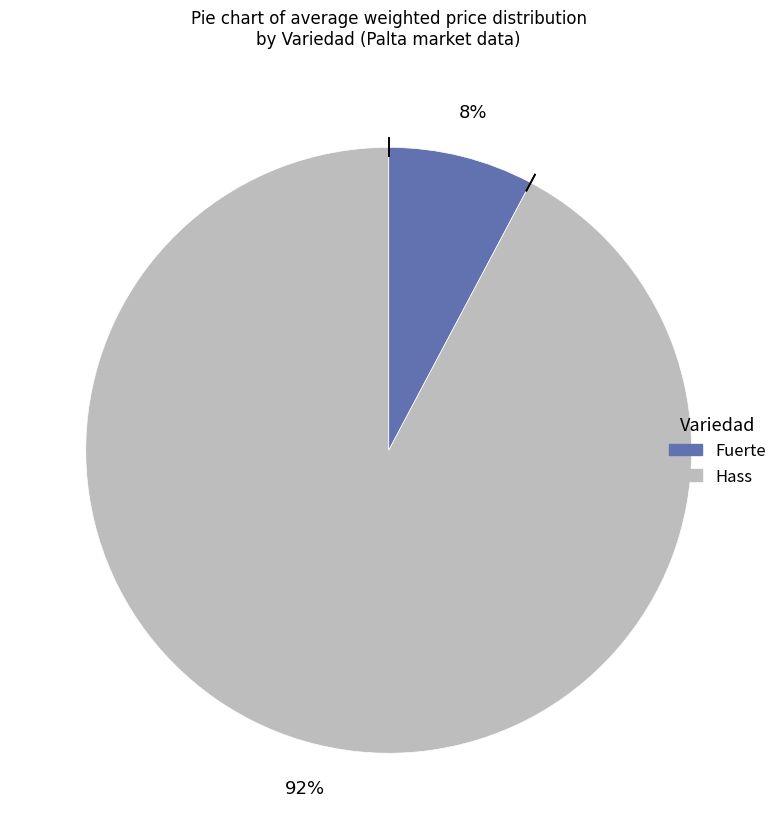

What is the majority slice?

Hass